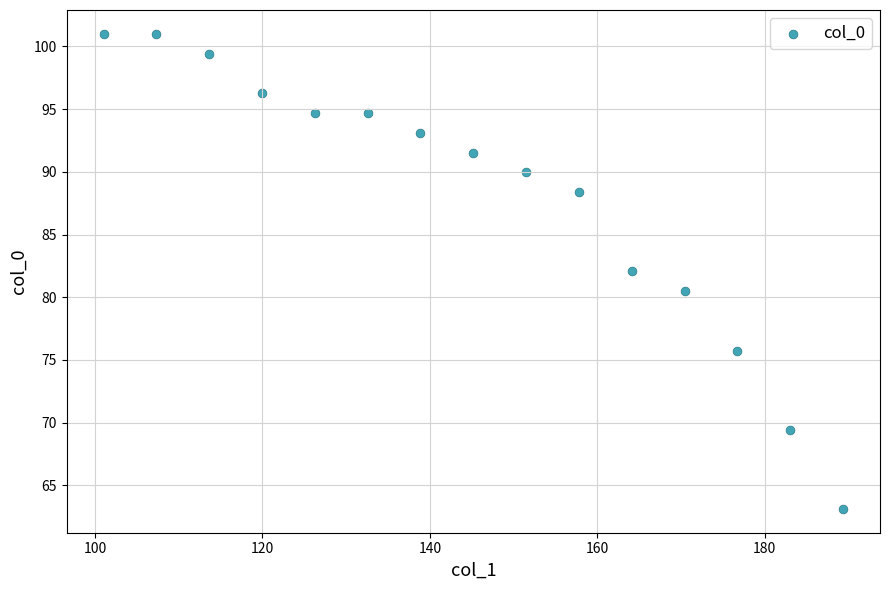

What is the range of Y values (max minus min)?

37.9